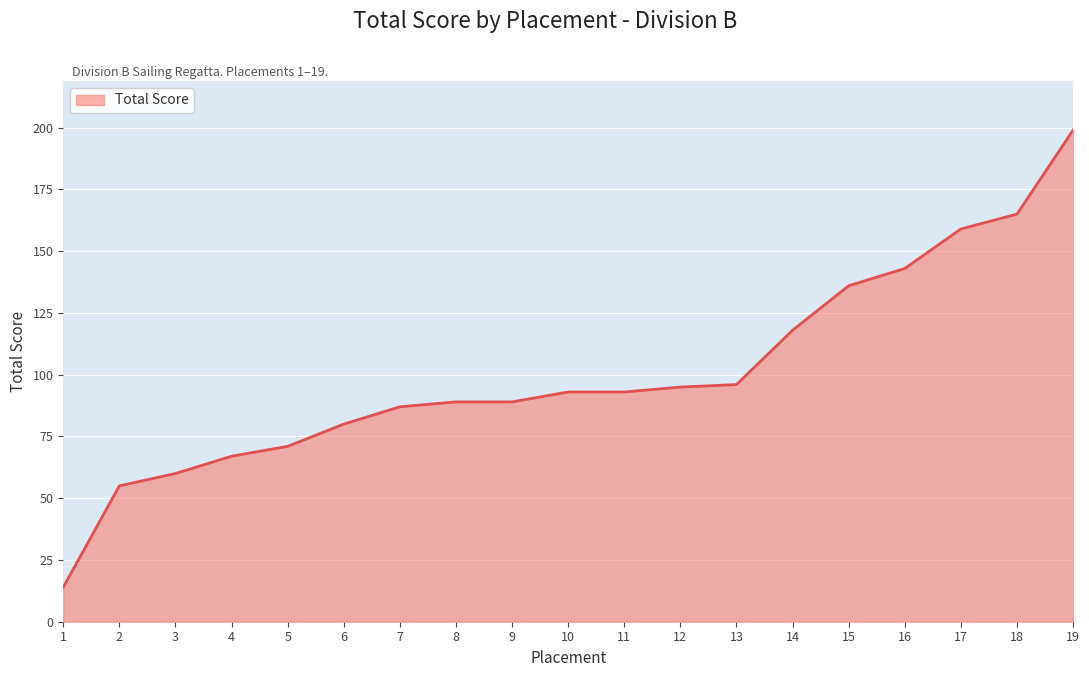

The chart shows a value of 89 at 8. True or false?

True